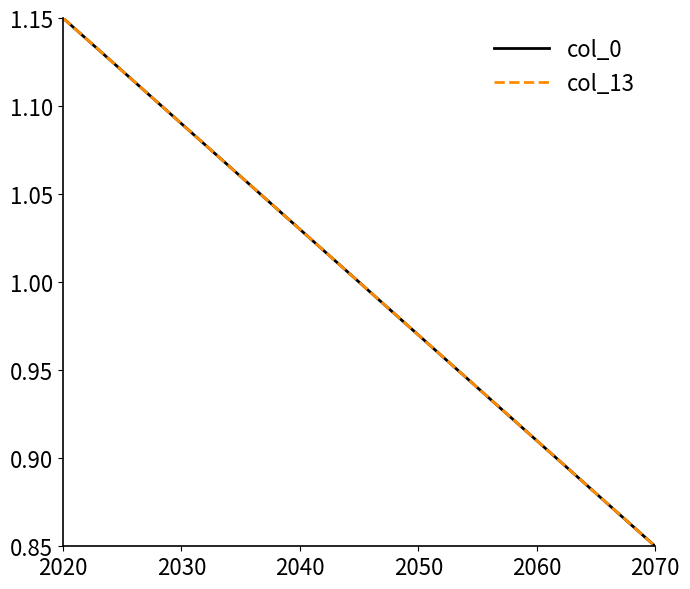

Does the chart display data point markers on the line(s)?

No